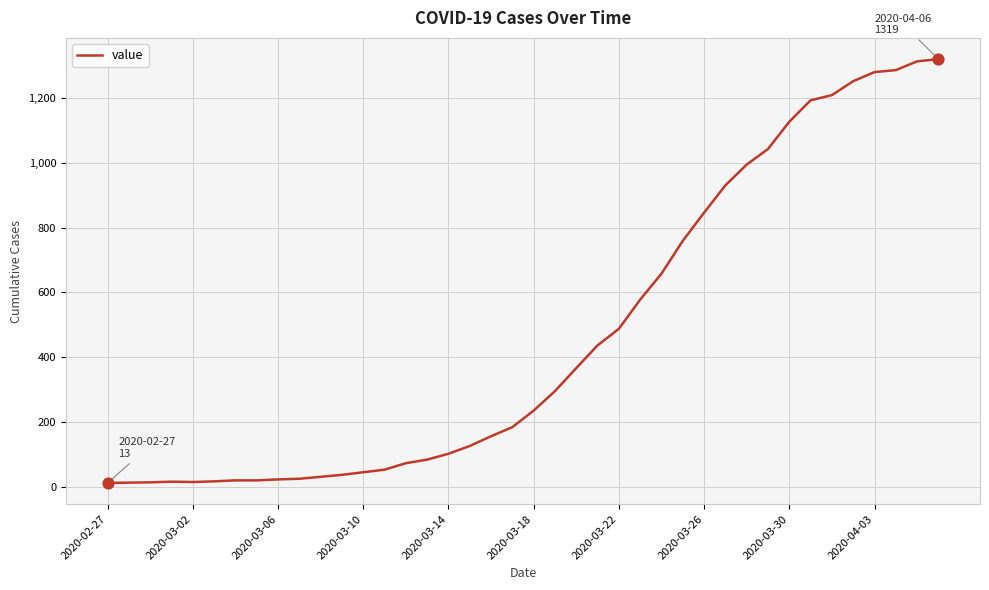

What is the maximum value shown in the chart?

1319